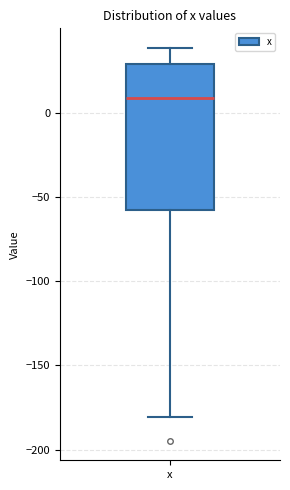

Read this box plot against the y-axis: the position of the median line, the range covered by the box, and the ends of both whiskers. The values are not printed on the chart, so give them approximately, as read against the axis.

median 10, box -60 to 30, whiskers -180 to 40